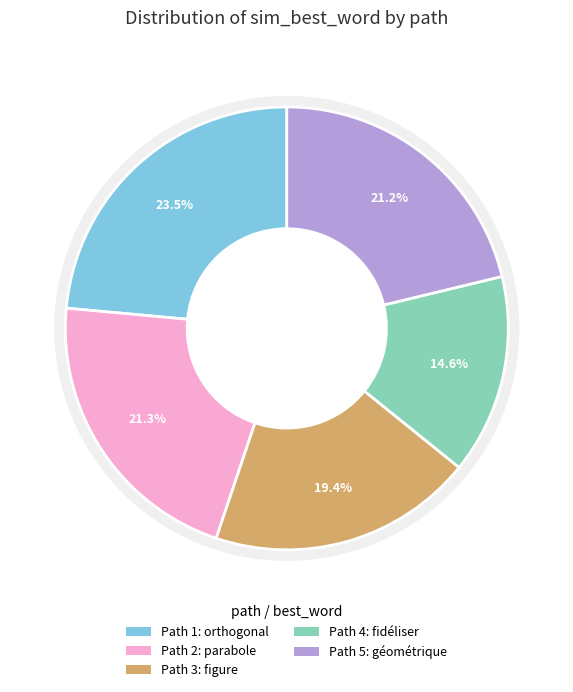

Rank the categories by value from lowest to highest.

4, 3, 5, 2, 1